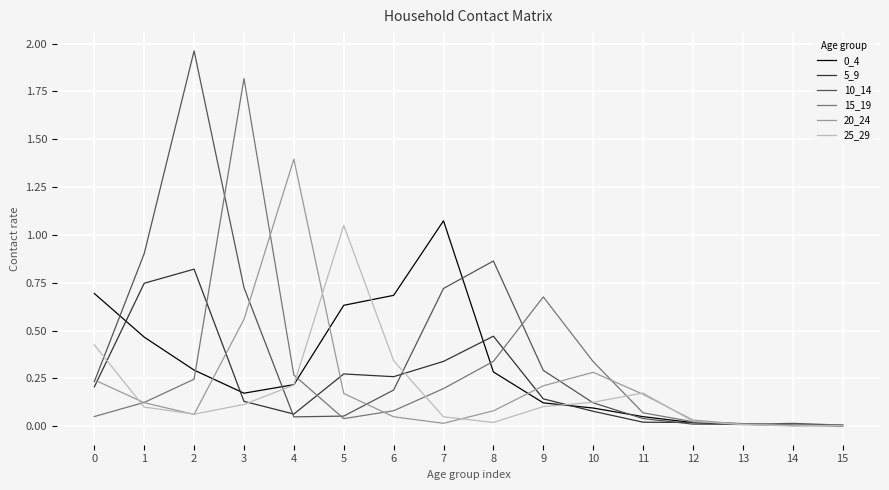

Is the value of 5_9 at 6 greater than the value of 10_14 at 13?

Yes